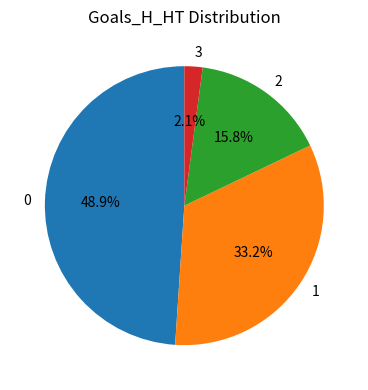

Rank the categories by value from lowest to highest.

3, 2, 1, 0